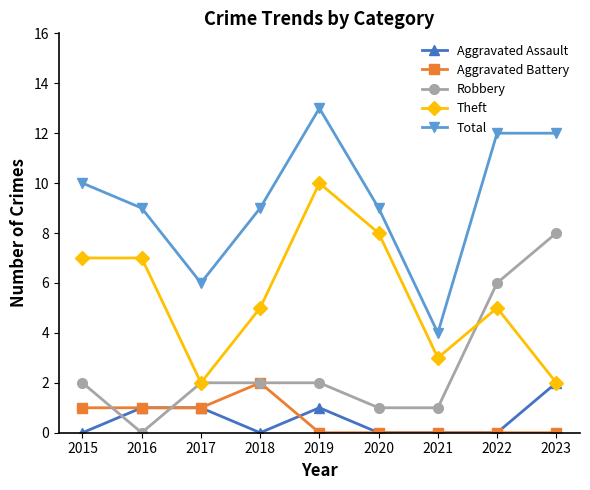

Reading right to left, extract all data points from this chart.

Aggravated Assault: 2	0	0	0	1	0	1	1	0
Aggravated Battery: 0	0	0	0	0	2	1	1	1
Robbery: 8	6	1	1	2	2	2	0	2
Theft: 2	5	3	8	10	5	2	7	7
Total: 12	12	4	9	13	9	6	9	10